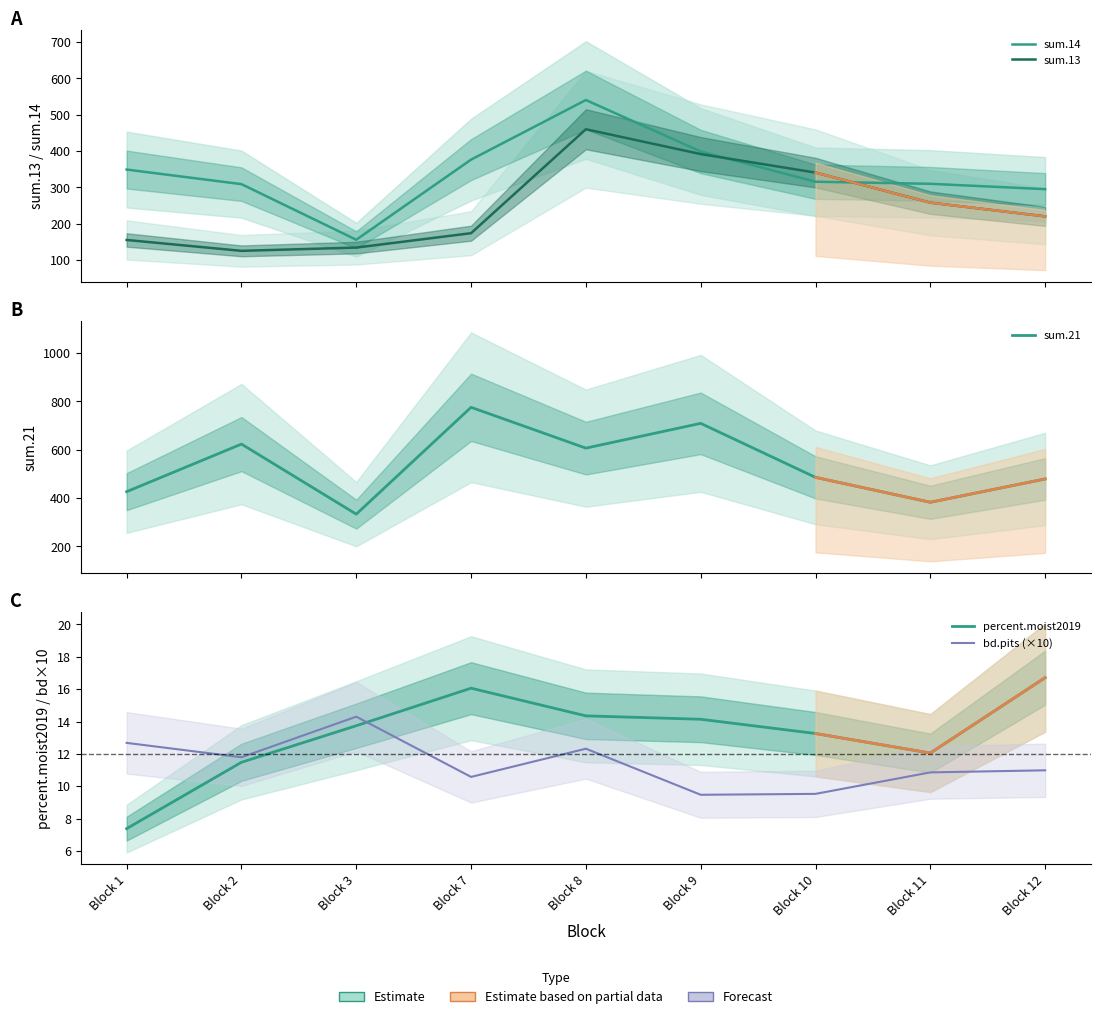

The percent.moist2019 series shows 20.5 at Block 2. True or false?

False